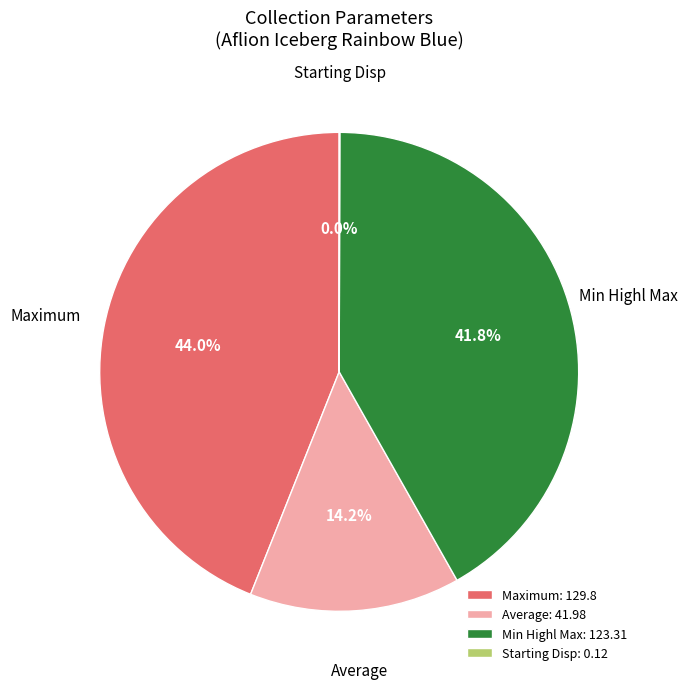

What percentage do Average: 41.98 and Maximum: 129.8 together represent?

58.2%